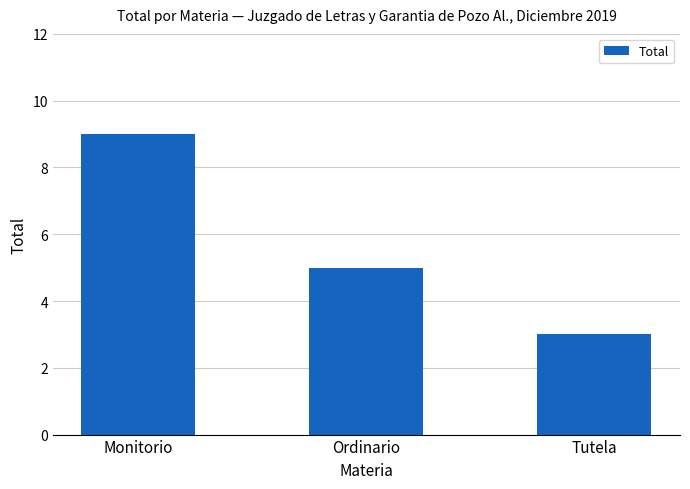

Reading left to right, what are all the values shown in this chart?

Monitorio=9	Ordinario=5	Tutela=3